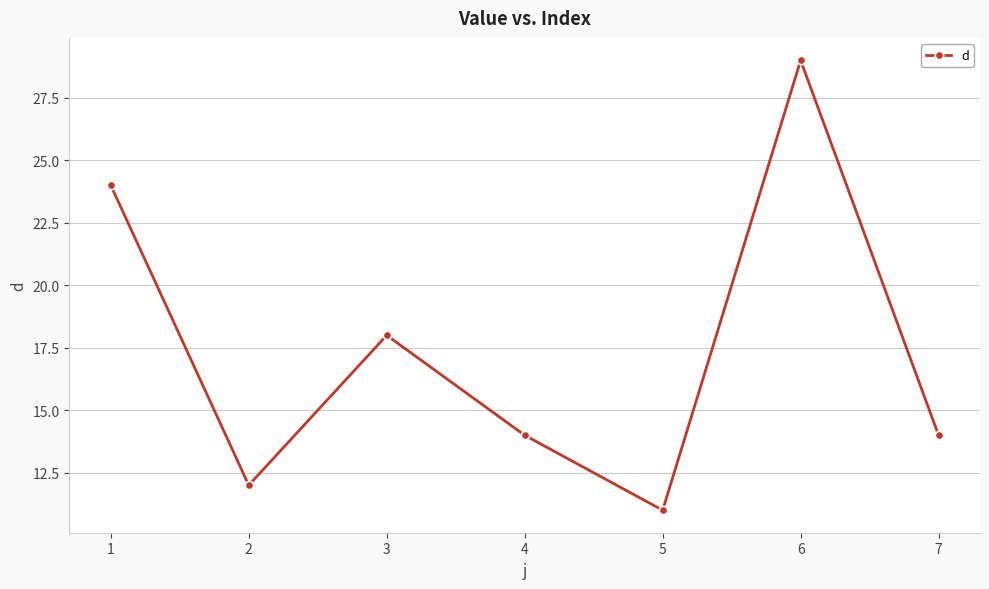

What is the ratio of the value at 1 to the value at 4?

1.7